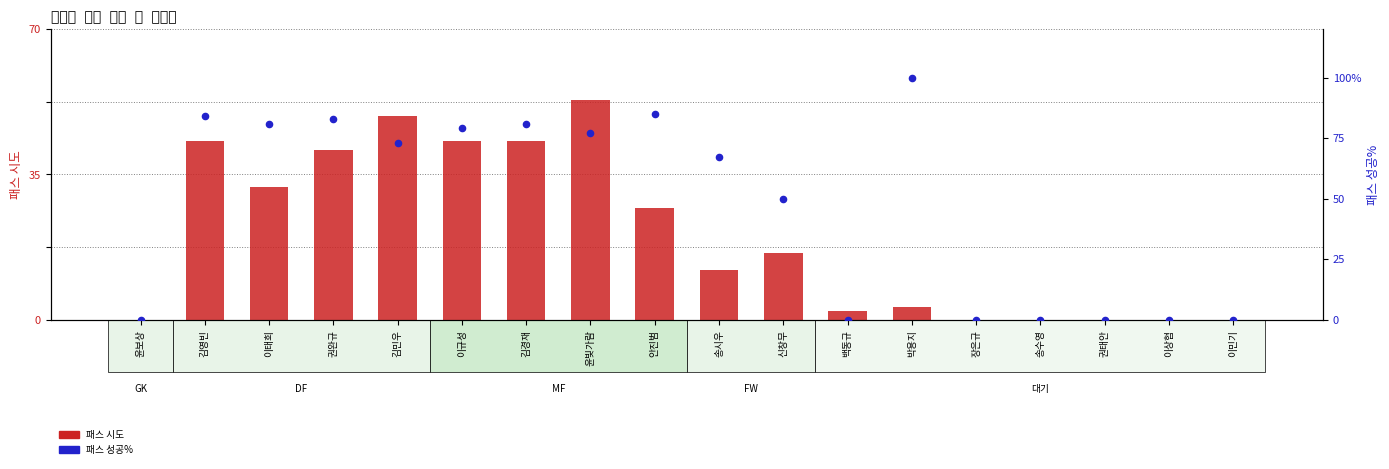

Is the value of 패스 시도 at 권완규 greater than the value of 패스 성공% at 박용지?

No